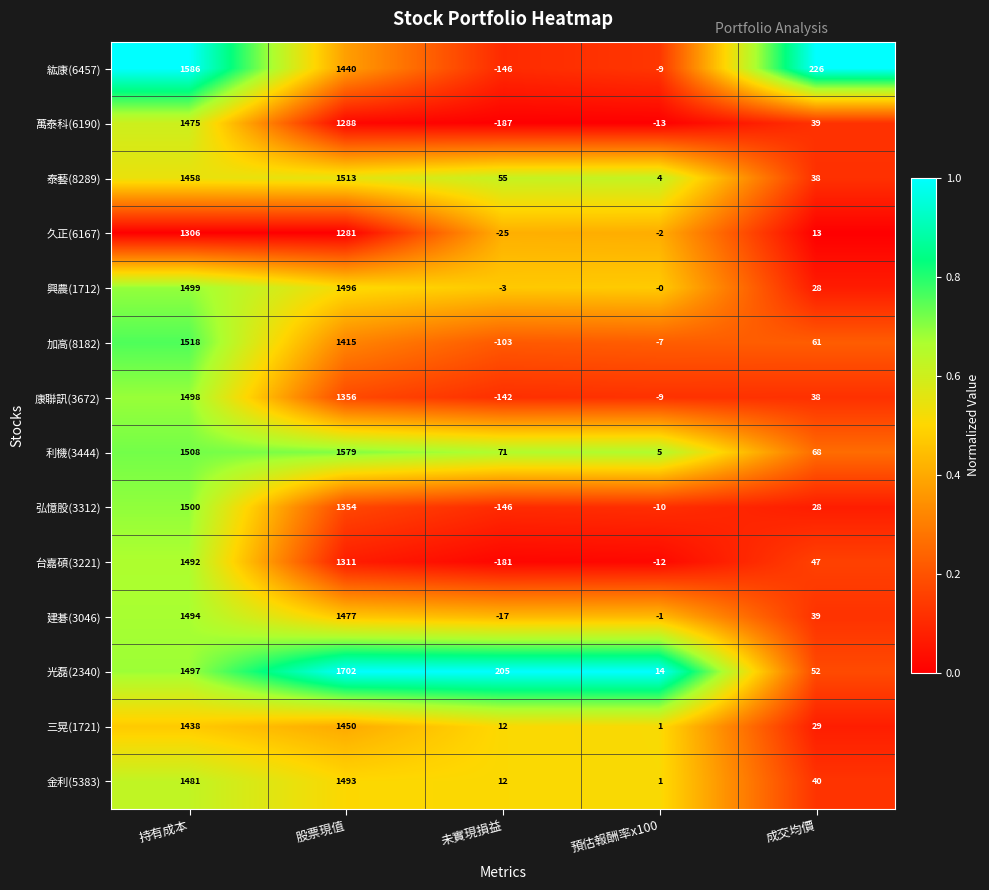

At how many categories does at least one series exceed 0?

5